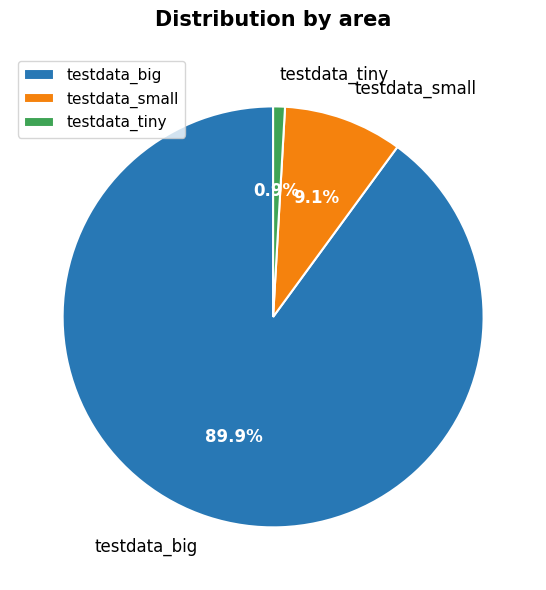

Combined, what portion of the pie is testdata_big and testdata_small?

99.1%